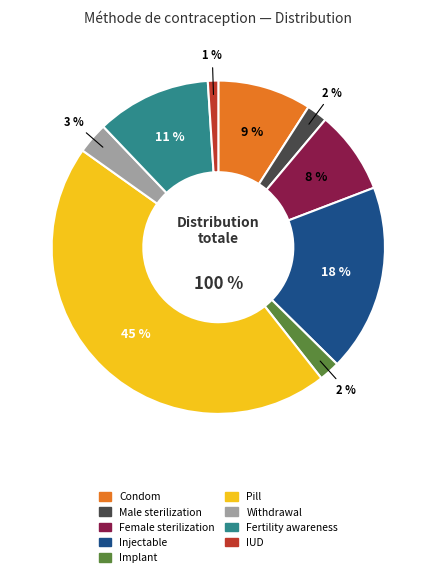

Is it true that Male sterilization is 2% of the pie?

True